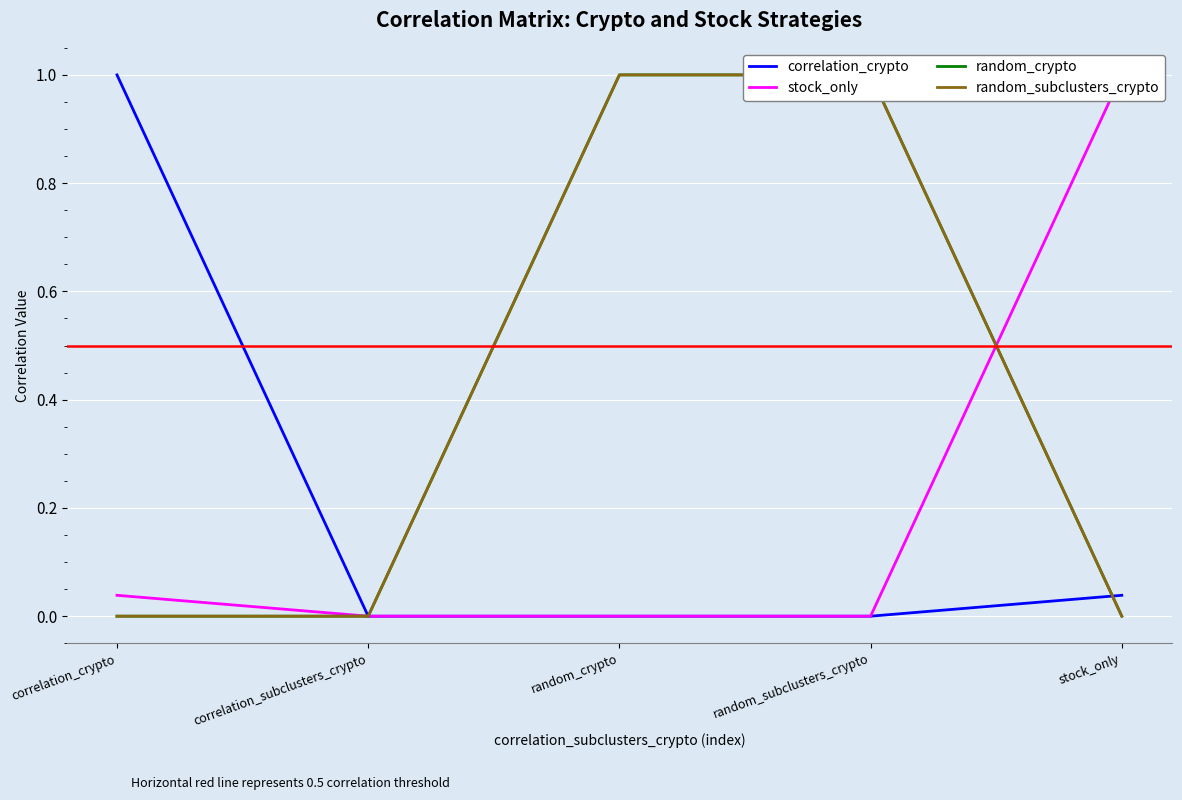

What position from the right is correlation_subclusters_crypto?

4